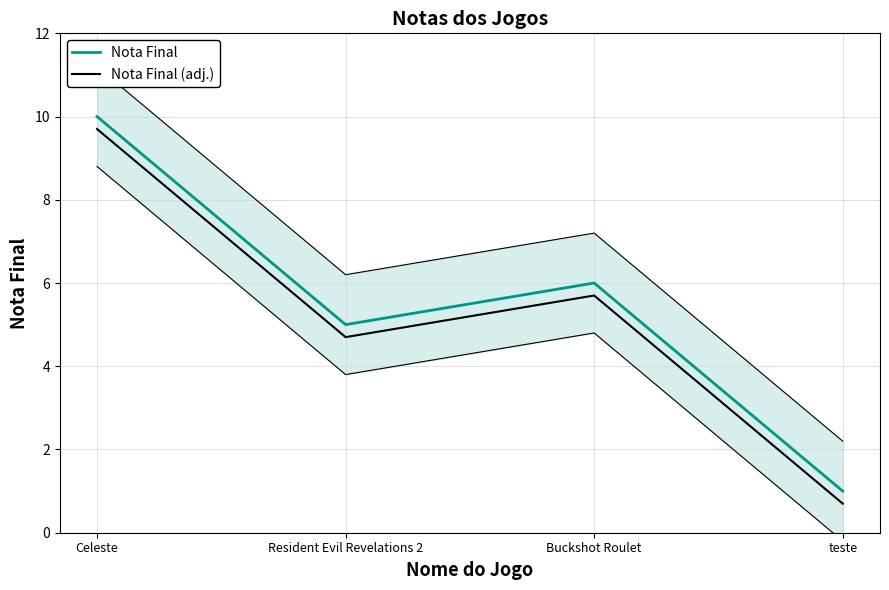

Reading right to left, extract all data points from this chart.

Nota Final: 1.0	6.0	5.0	10.0
Nota Final (adj.): 0.7	5.7	4.7	9.7